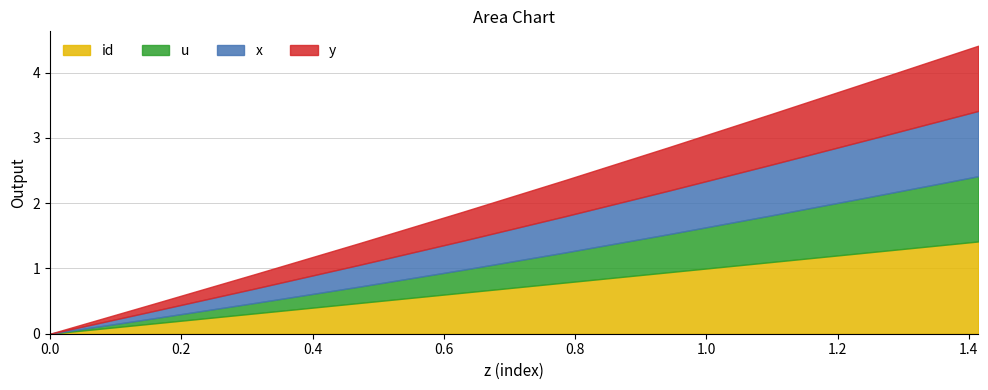

True or false: id and y intersect in this chart.

False